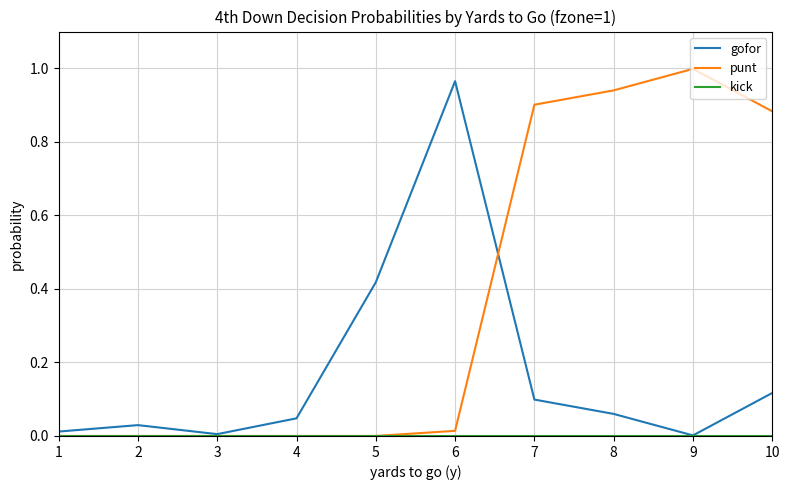

True or false: gofor and punt cross at least once.

True